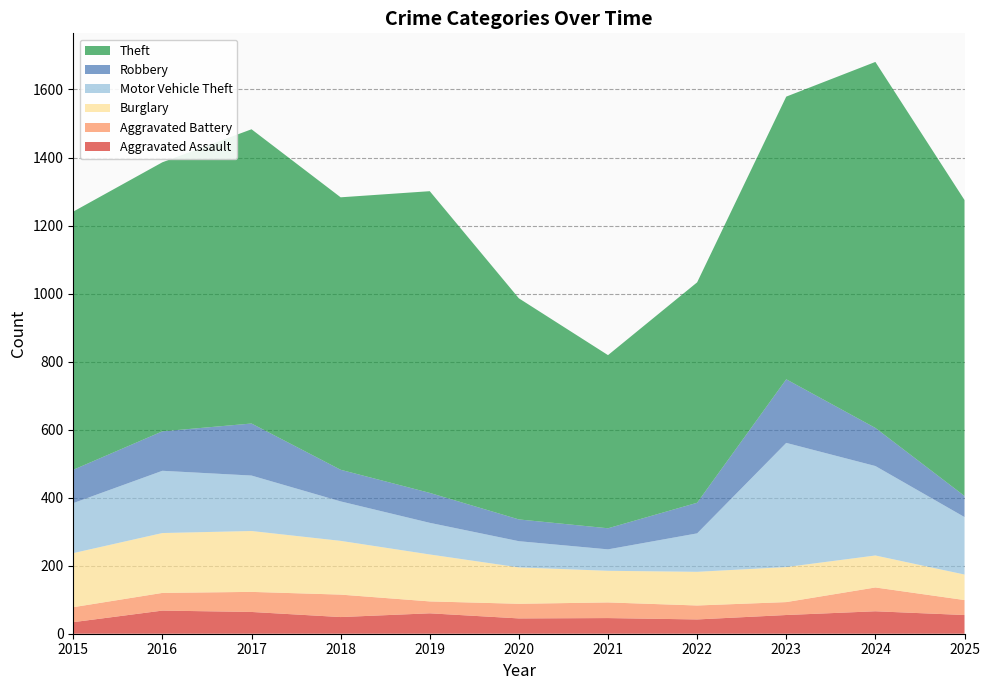

Reading left to right, transcribe all the data shown in this chart.

Aggravated Assault: 34	68	64	49	60	45	46	42	55	66	55
Aggravated Battery: 44	52	59	66	35	43	46	41	38	70	44
Burglary: 159	176	179	158	138	107	93	99	103	94	75
Motor Vehicle Theft: 147	183	163	116	93	77	63	113	365	263	169
Robbery: 98	116	153	93	88	64	62	90	187	112	62
Theft: 759	791	865	801	887	650	509	648	831	1076	870